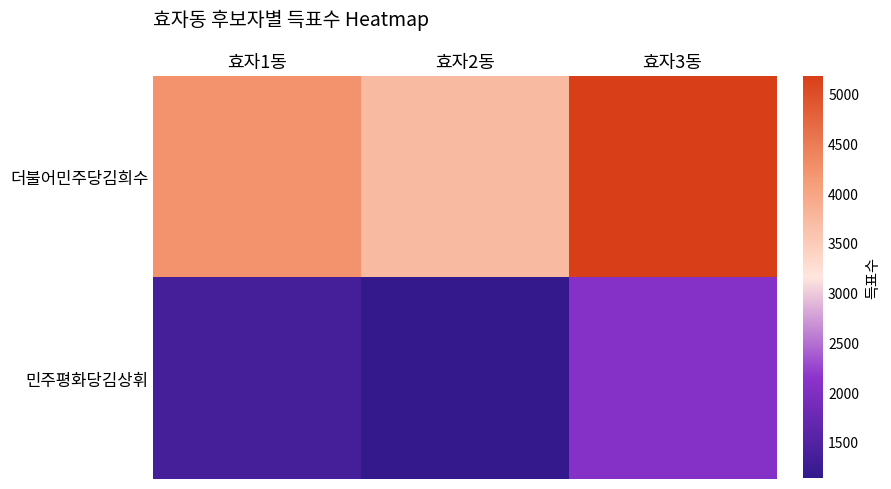

Reading left to right, what are all the values shown in this chart?

더불어민주당김희수: 효자1동=4215	효자2동=3721	효자3동=5174
민주평화당김상휘: 효자1동=1352	효자2동=1131	효자3동=2065